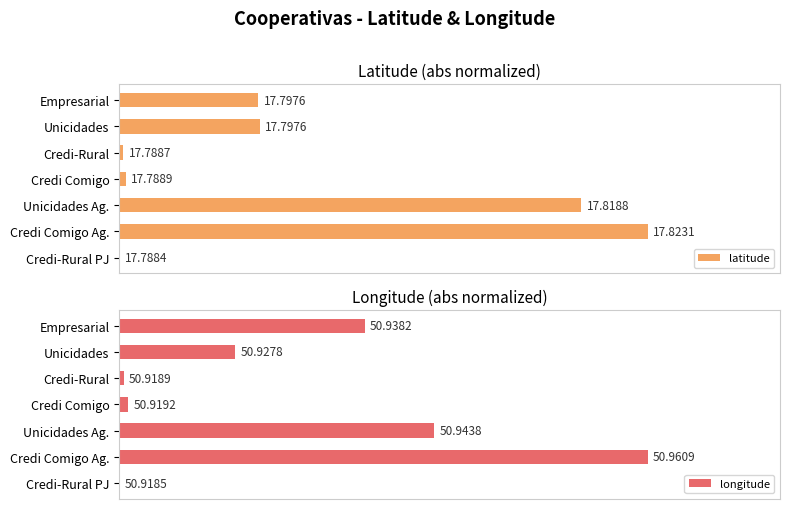

What are all the series names shown in the legend?

latitude, longitude